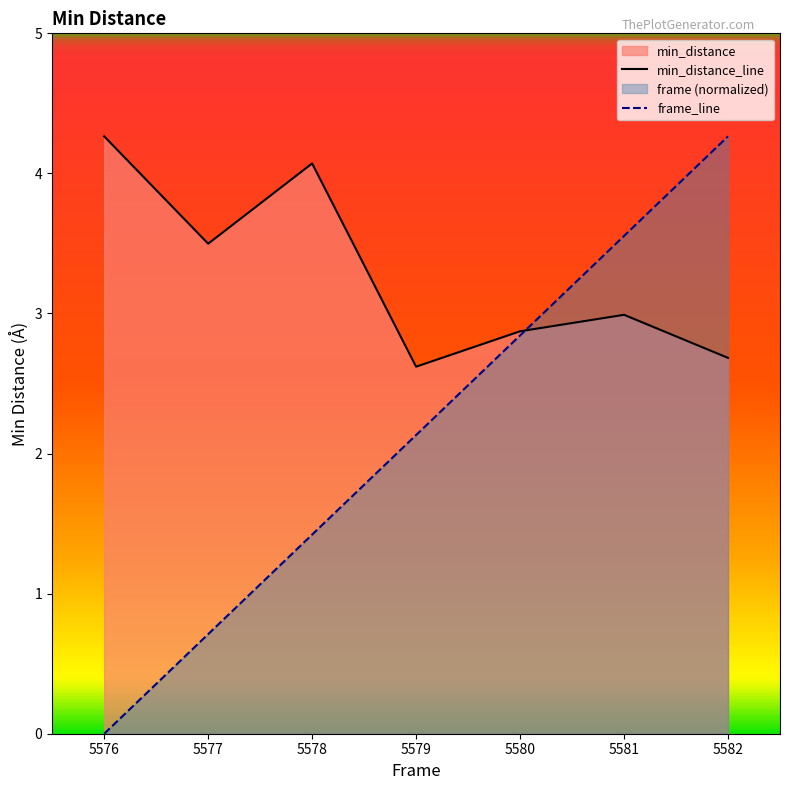

Reading left to right, transcribe all the data shown in this chart.

min_distance_line: 4.3	3.5	4.1	2.6	2.9	3.0	2.7
frame_line: 0.0	0.7	1.4	2.1	2.8	3.6	4.3